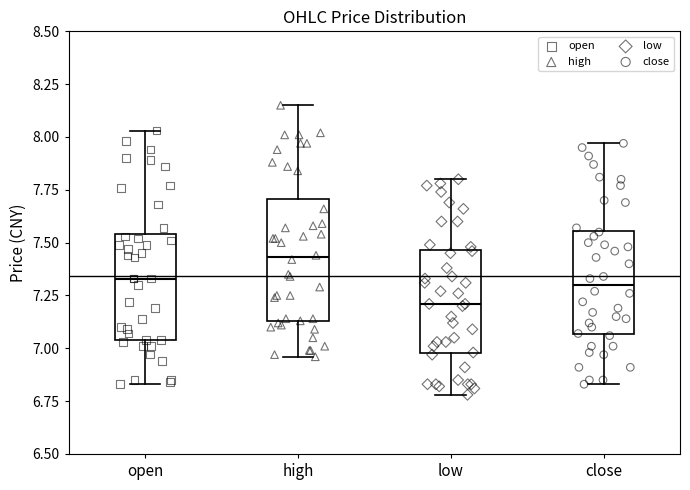

Reading left to right, read every box against the y-axis: the position of its median line, the range the box covers, and the ends of its whiskers. The values are not printed on the chart, so give them approximately, as read against the axis.

open: median 7.35, box 7.05 to 7.55, whiskers 6.85 to 8.05
high: median 7.45, box 7.15 to 7.70, whiskers 6.95 to 8.15
low: median 7.20, box 7.00 to 7.45, whiskers 6.80 to 7.80
close: median 7.30, box 7.05 to 7.55, whiskers 6.85 to 7.95